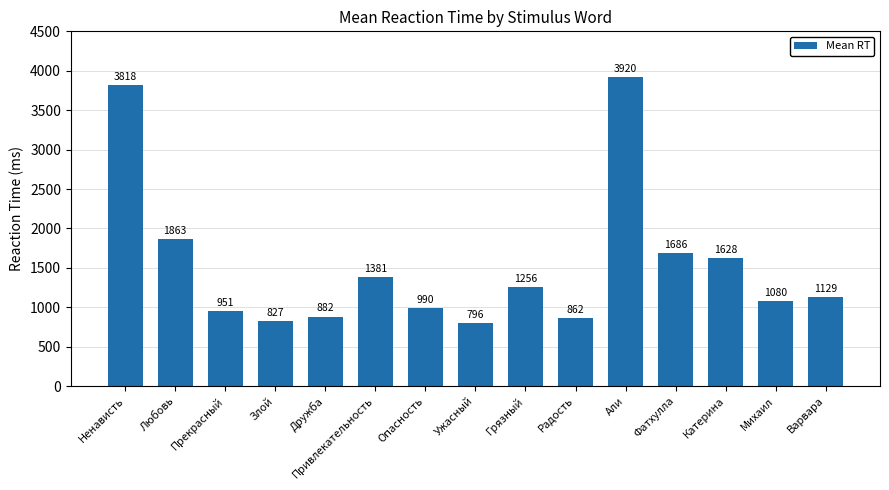

What is the difference between the values at Ненависть and Дружба?

2936